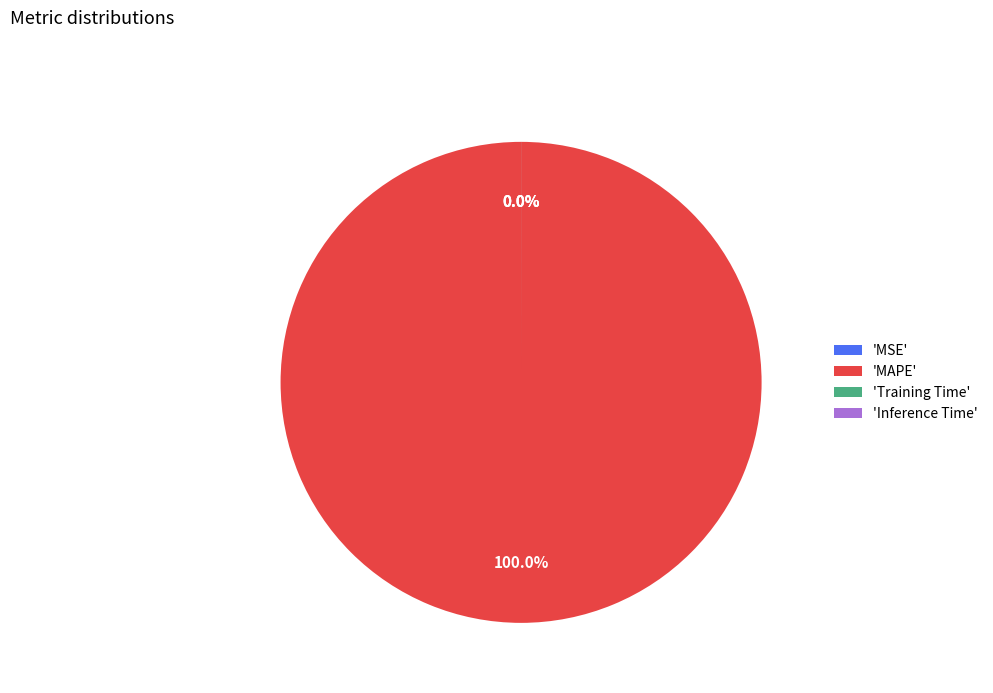

Is it true that MSE is 0% of the pie?

True